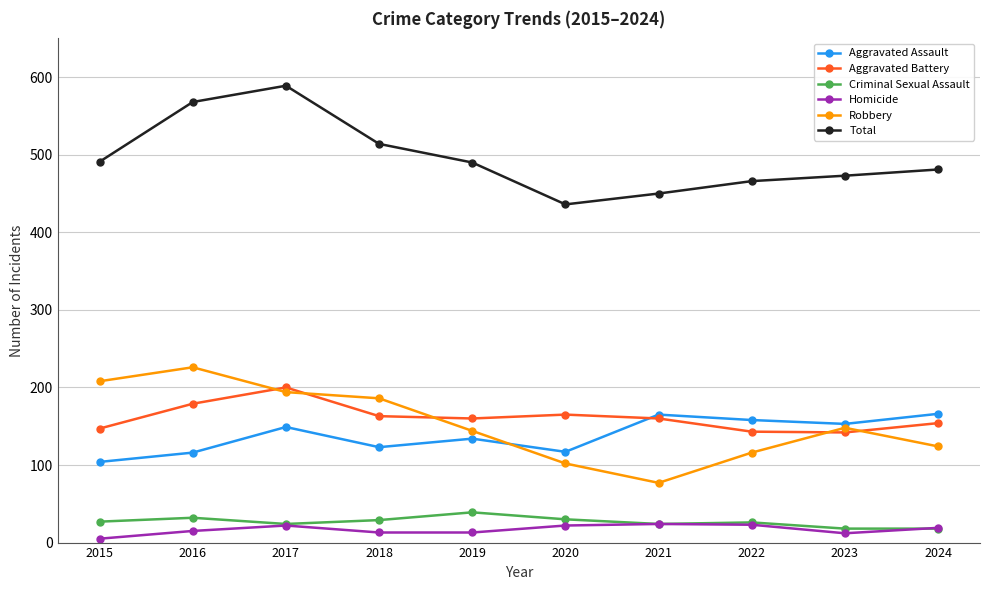

What is the approximate value of Aggravated Assault at 2021?

165